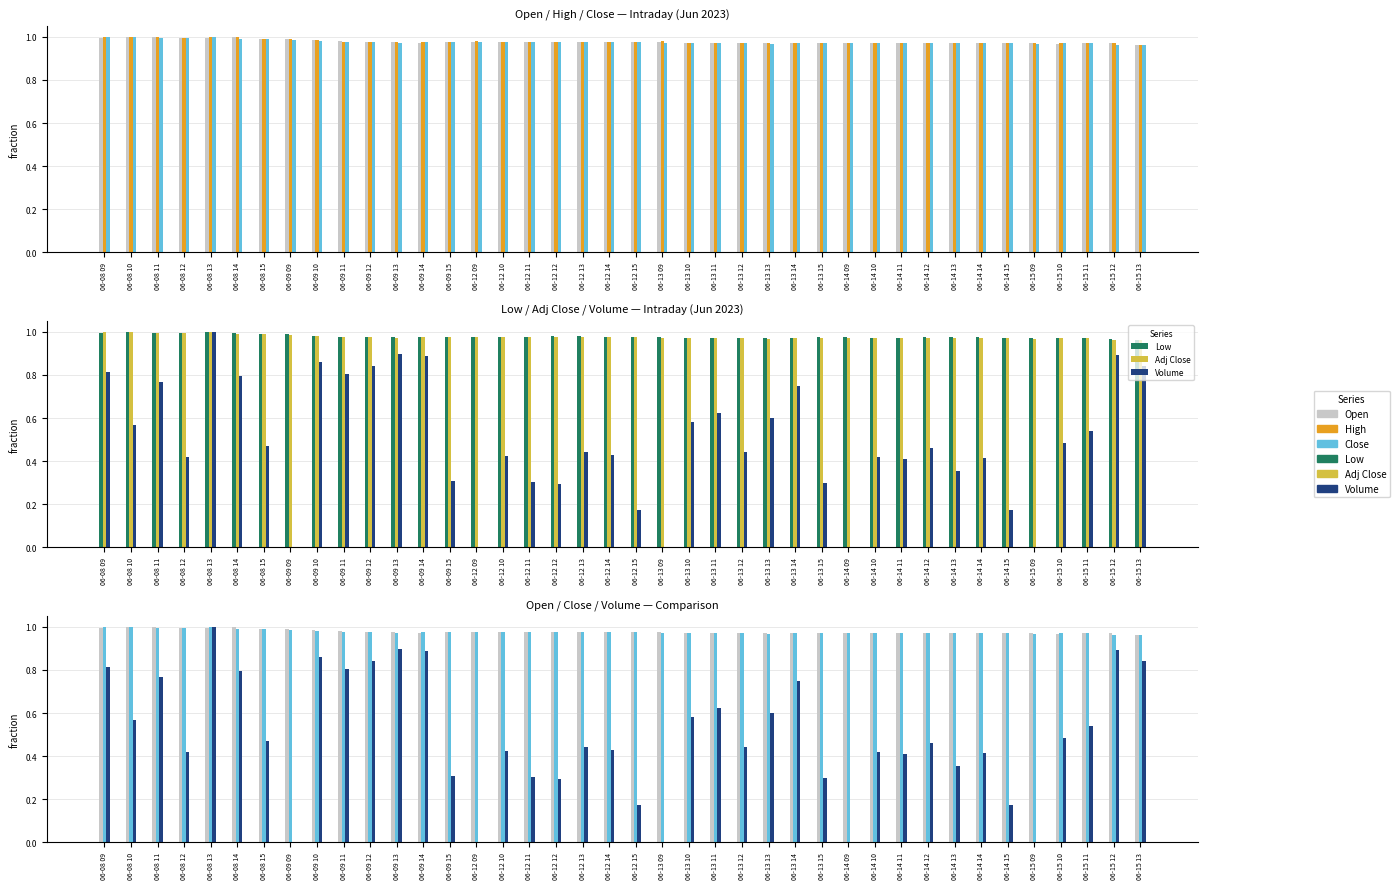

What is the difference between the highest and lowest values at 06-13 12?

0.5